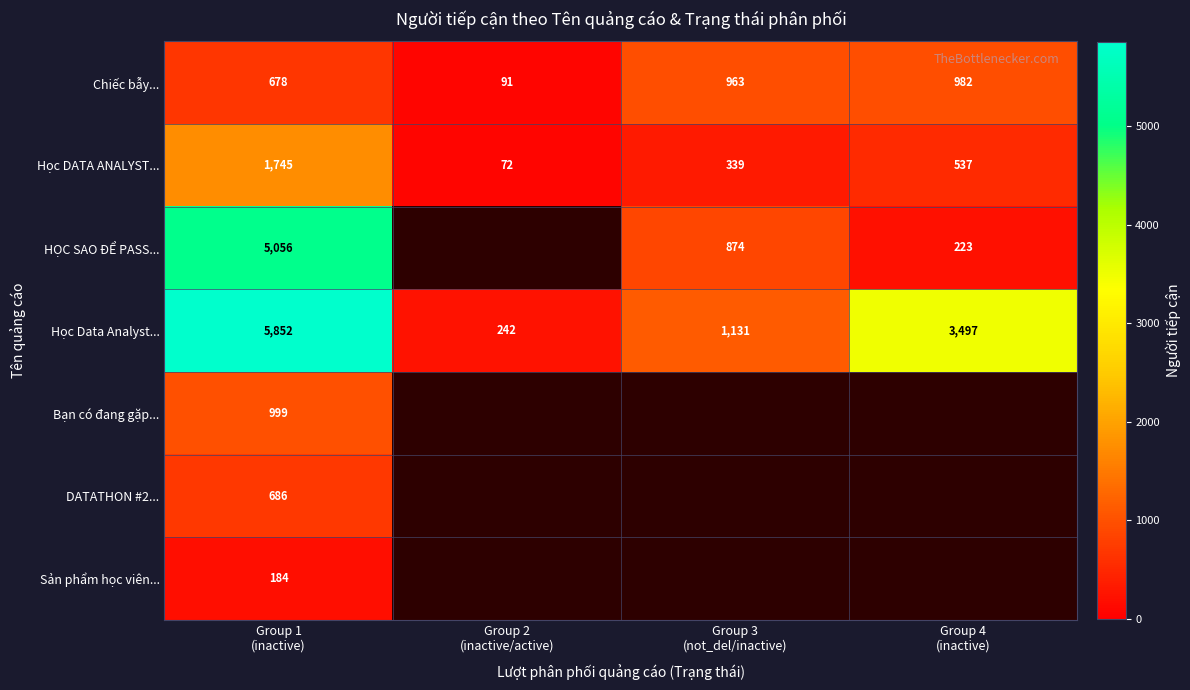

At which category does the chart reach its minimum across all series?

Group 2
(inactive/active)